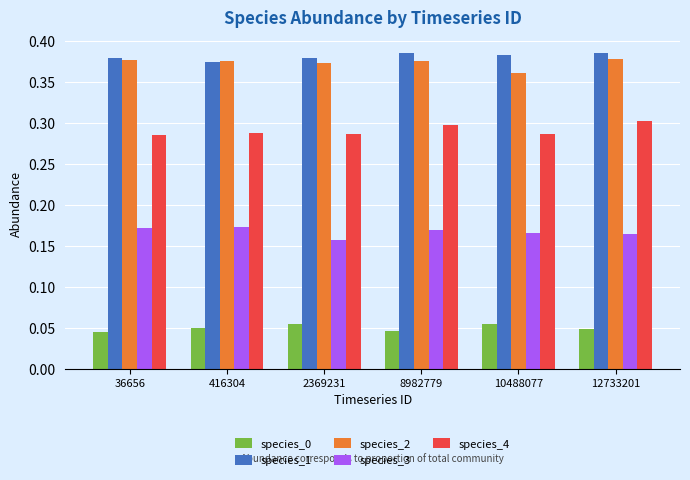

How many categories are shown in the chart?

6